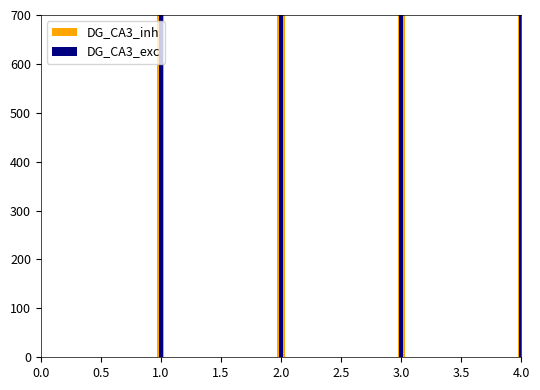

How many bars are there in total?

78